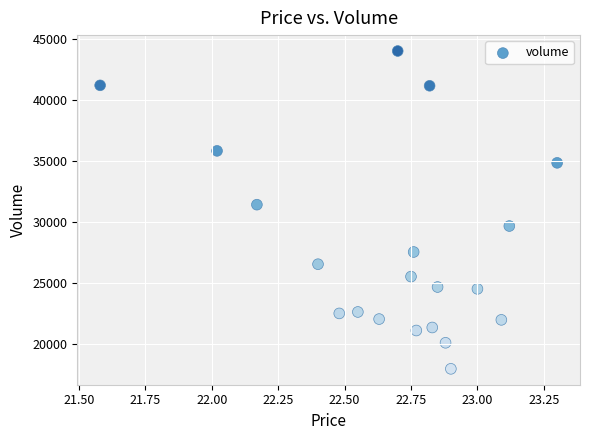

What Y value in the scatter plot is closest to 31007?

31437